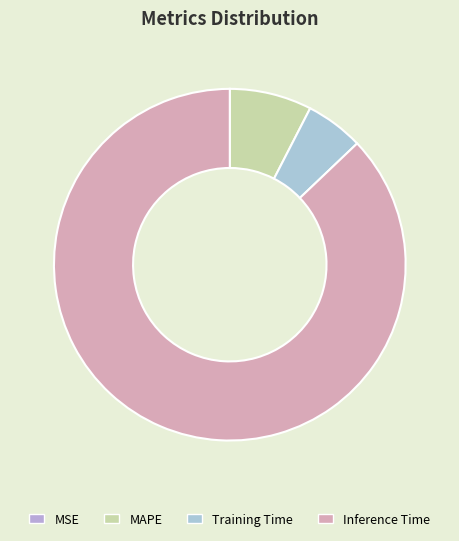

True or false: Inference Time accounts for 78% of the total.

False